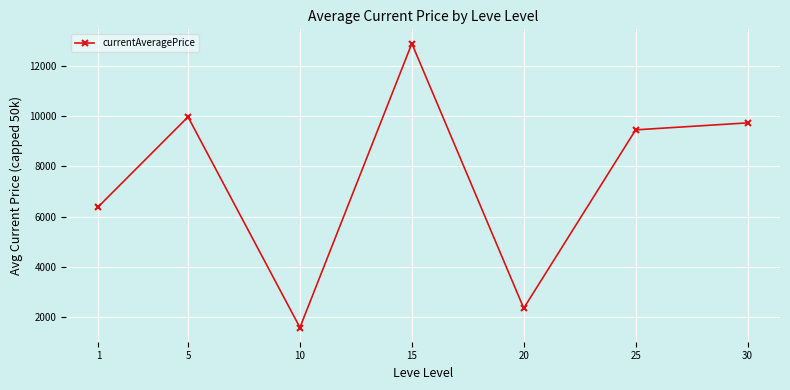

True or false: the data has more than 1 interior local peaks.

True